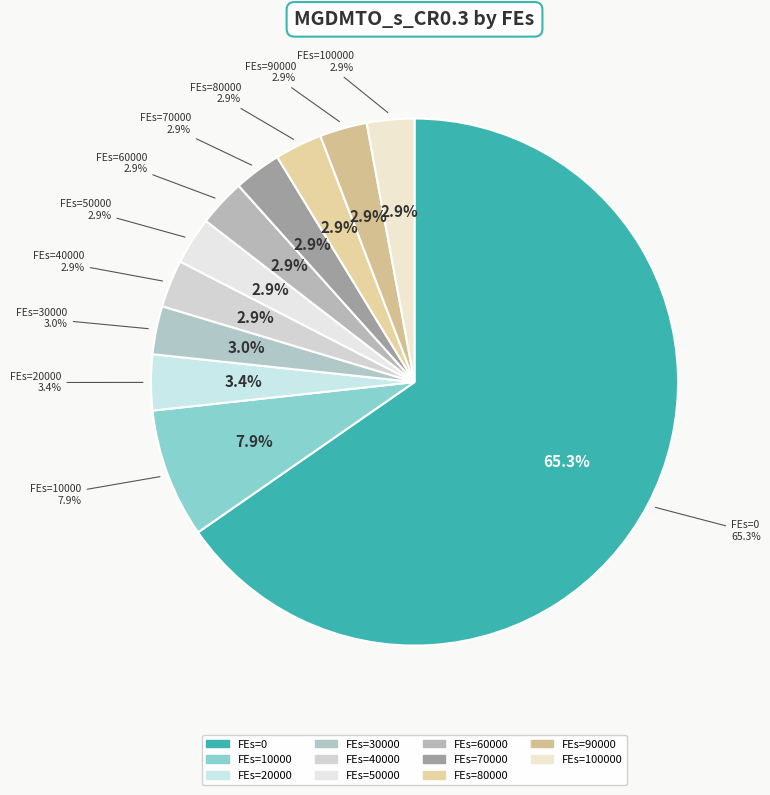

Which category has the smallest portion of the pie?

100000